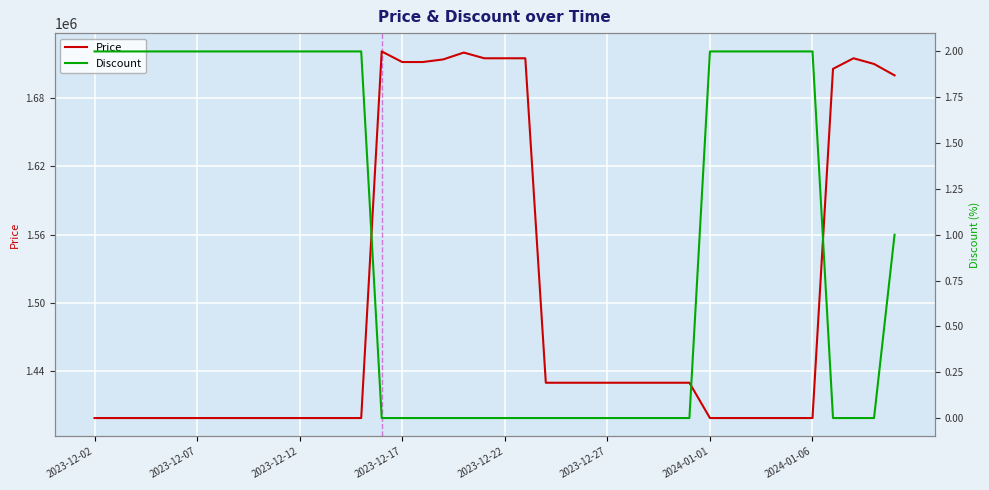

Is this an area chart (filled region under the line)?

No